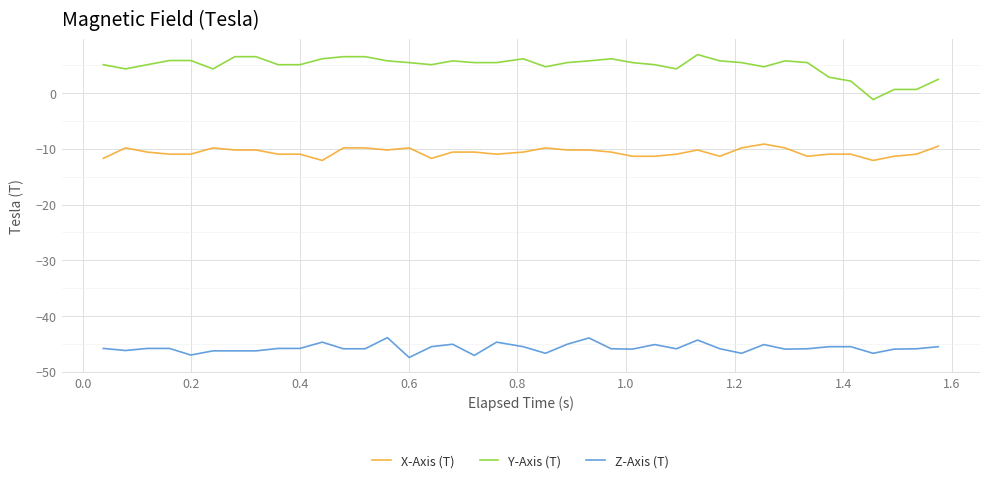

Which series has the largest total across all categories?

Y-Axis (T)